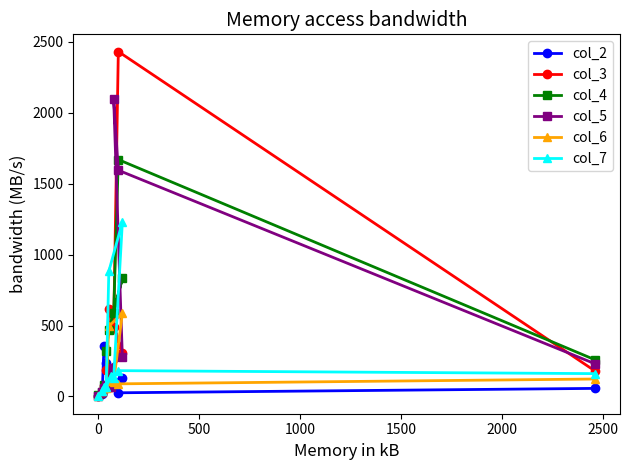

Which series has the largest range (max minus min)?

col_3